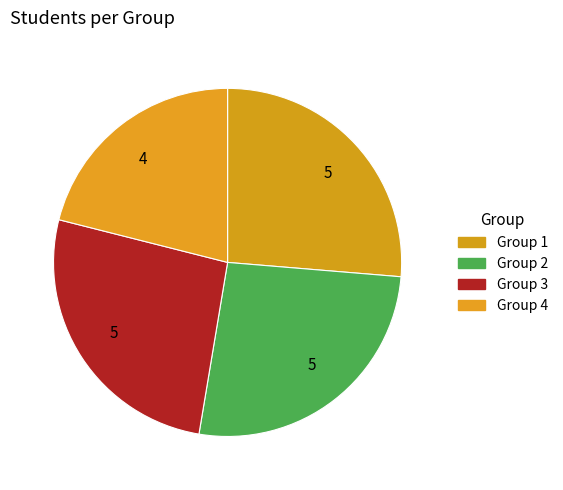

Rank the categories by value from lowest to highest.

4, 1, 2, 3